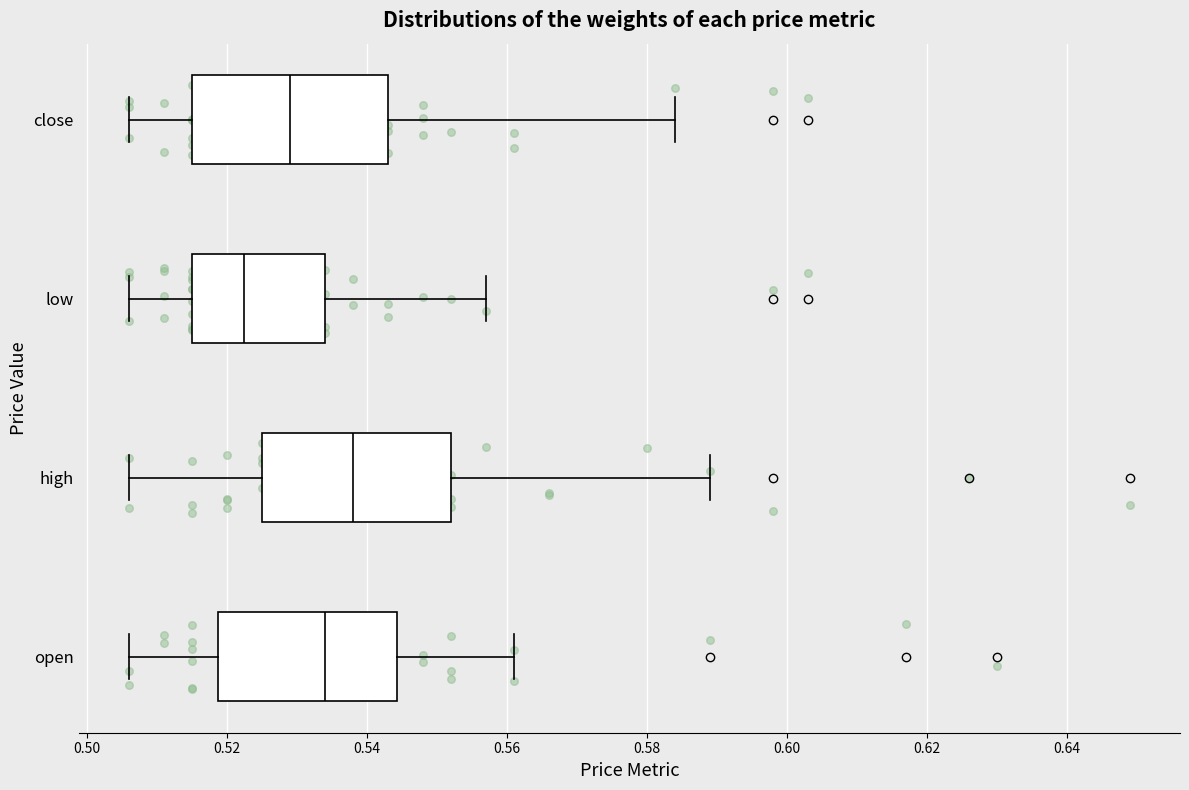

Where does the median line of the box for low sit on the x-axis? The values are not printed on the chart, so give them approximately, as read against the axis.

0.522